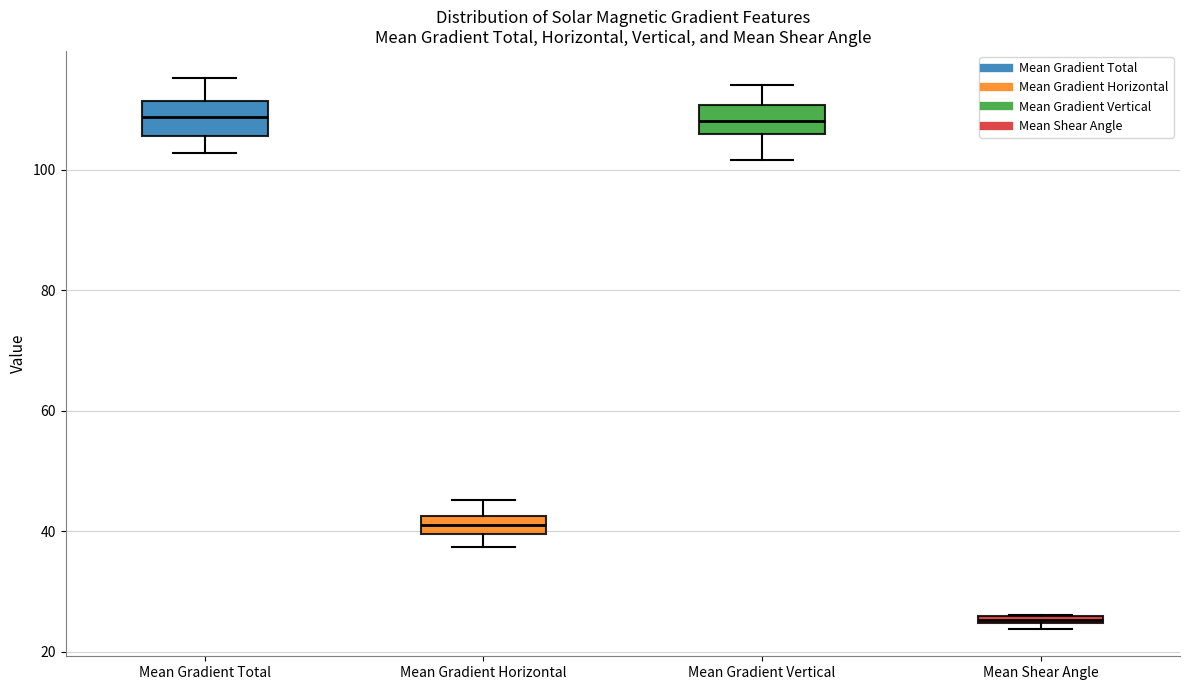

Where does the upper whisker of the box for Mean Gradient Total end on the y-axis? The values are not printed on the chart, so give them approximately, as read against the axis.

116